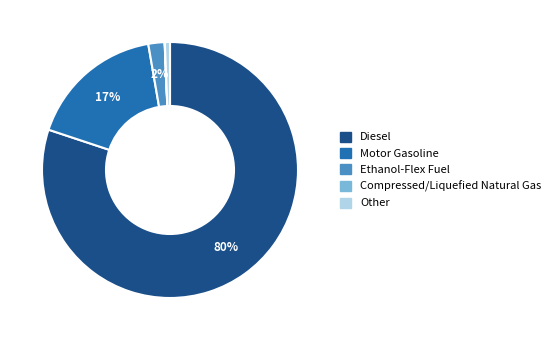

Does Diesel account for over 50% of the chart?

Yes